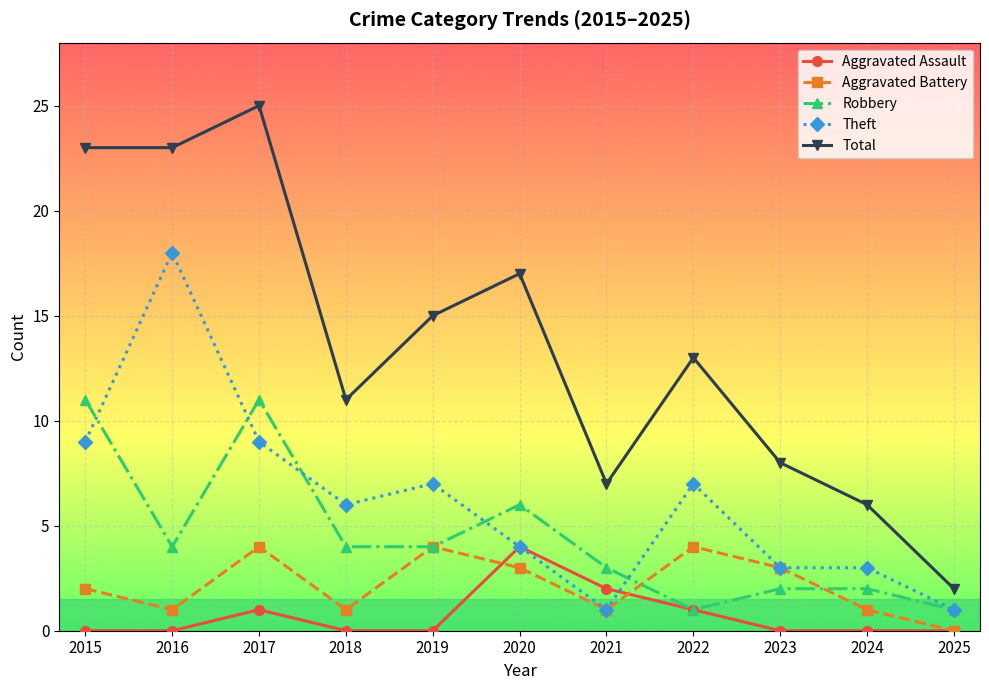

How many positive values does the Aggravated Battery series have?

10